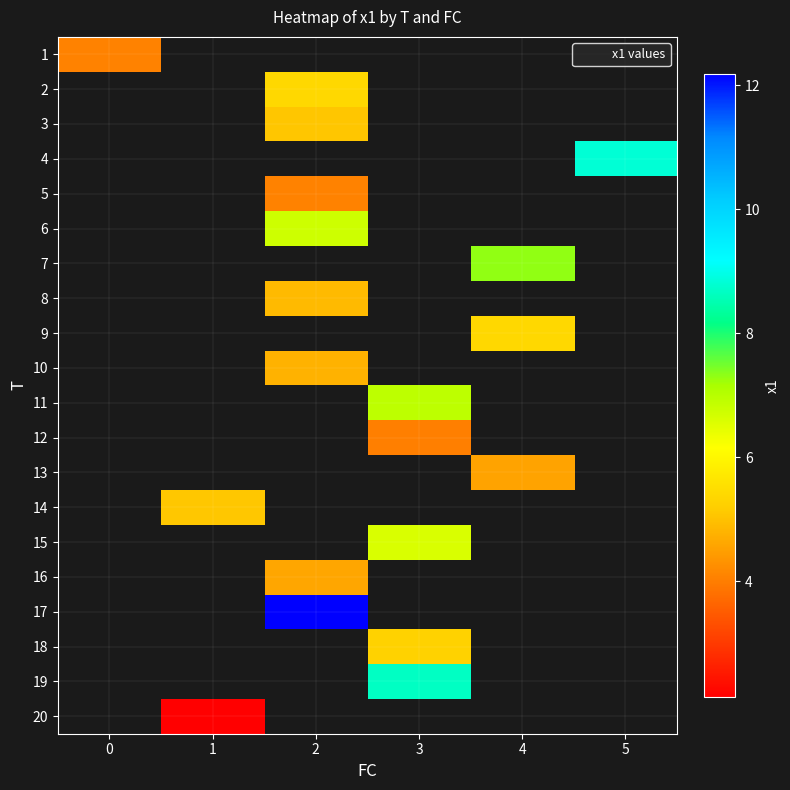

How many categories are shown in the chart?

6